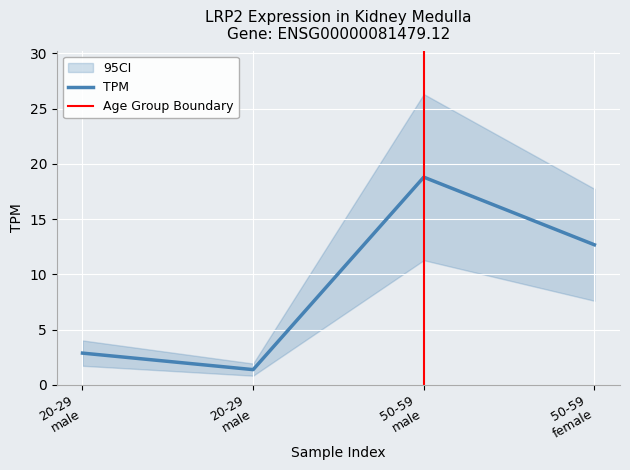

Reading left to right, extract all data points from this chart.

2.9	1.4	18.8	12.7